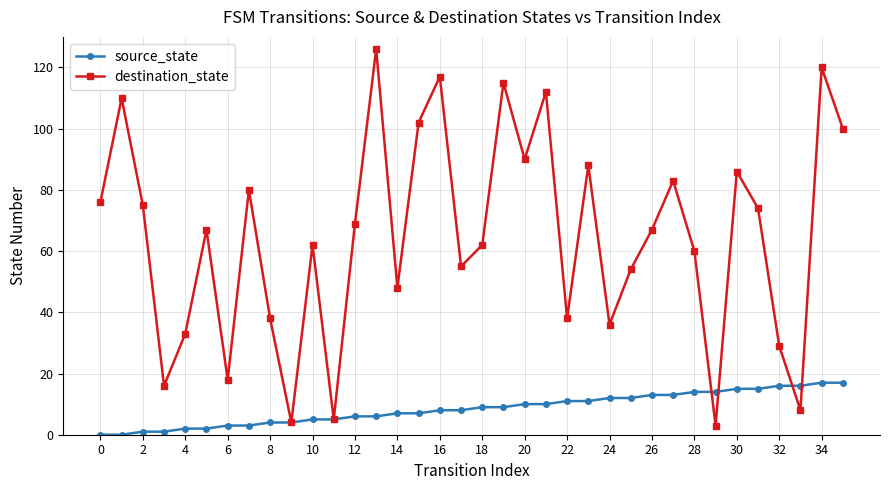

At how many categories does at least one series exceed 57?

22